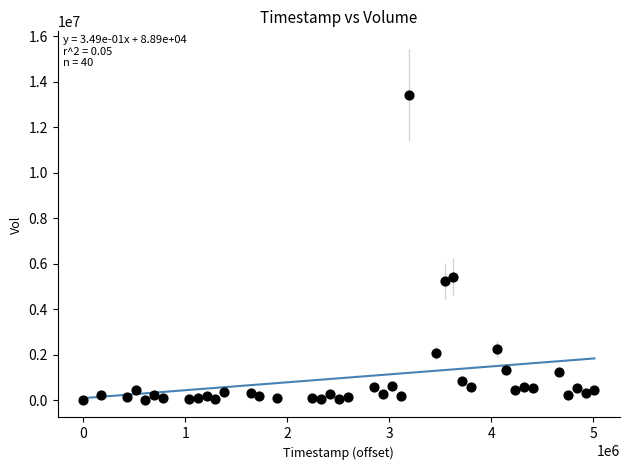

What is the range of X values (max minus min)?

5011200